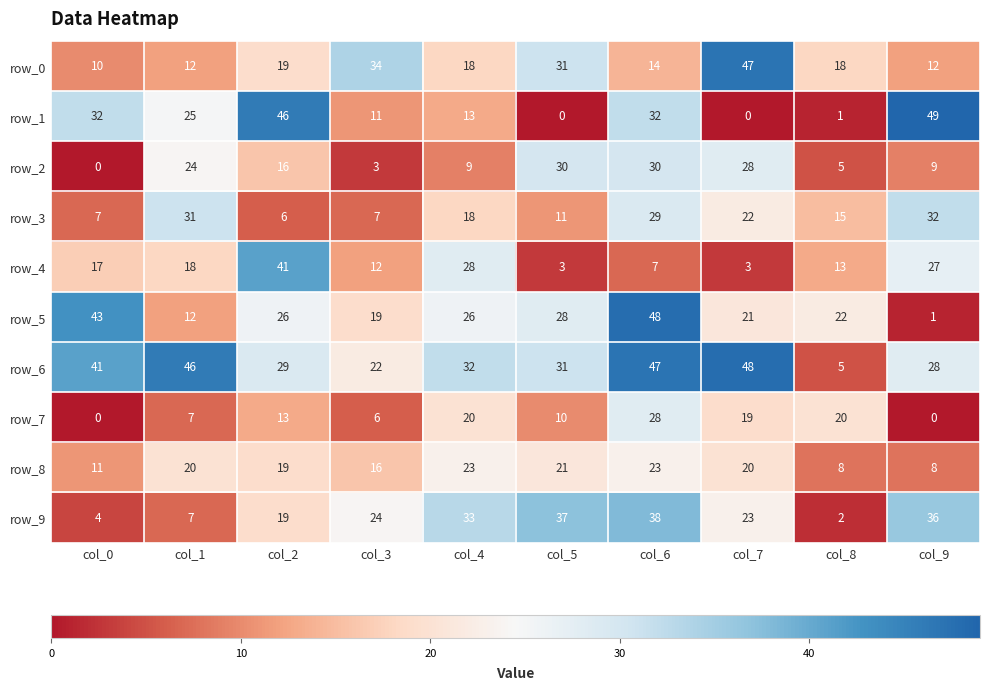

What is the spread (max minus min) of values at col_6?

41